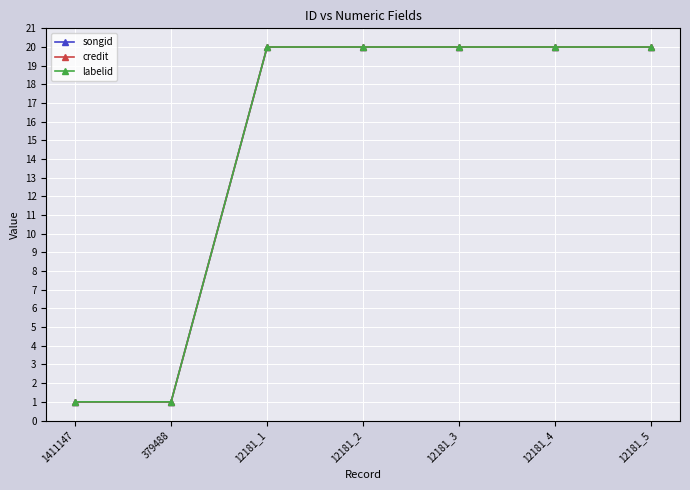

What is the average value of the labelid series?

14.6